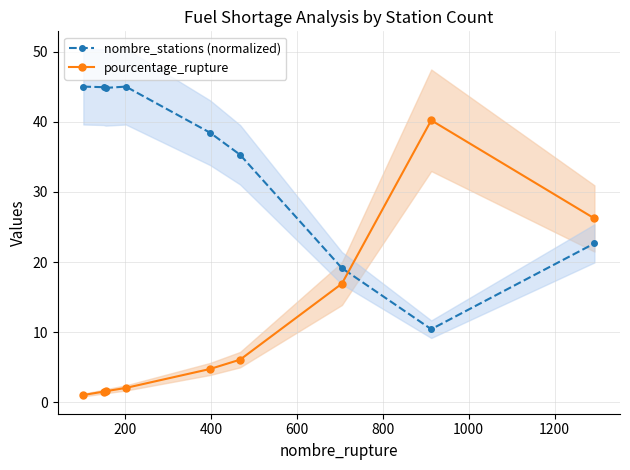

What are all the series names shown in the legend?

nombre_stations (normalized), pourcentage_rupture